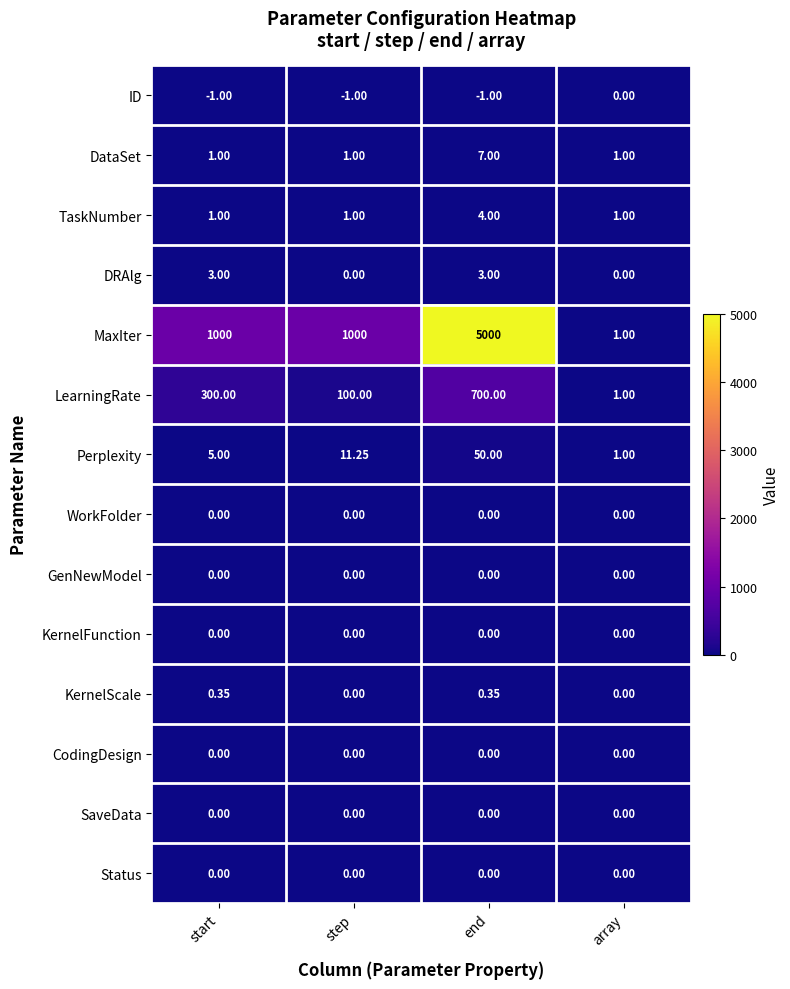

Which category has the lowest value in the LearningRate series?

array